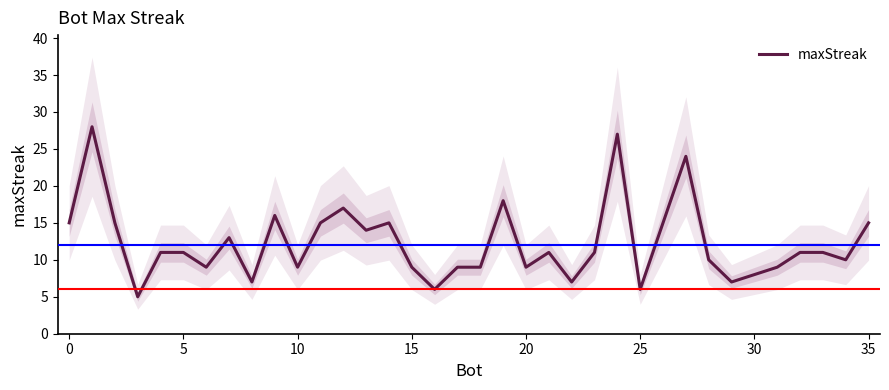

What is the difference between the values at 26 and 21?

4